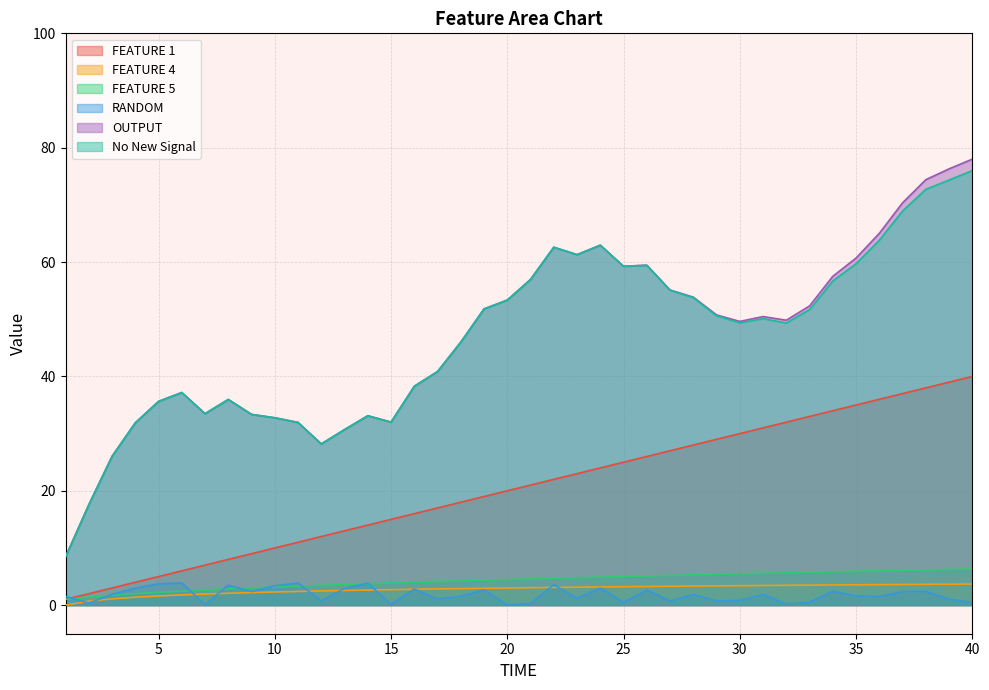

Reading left to right, what are all the values shown in this chart?

FEATURE 1: 1.0	2.0	3.0	4.0	5.0	6.0	7.0	8.0	9.0	10.0	11.0	12.0	13.0	14.0	15.0	16.0	17.0	18.0	19.0	20.0	21.0	22.0	23.0	24.0	25.0	26.0	27.0	28.0	29.0	30.0	31.0	32.0	33.0	34.0	35.0	36.0	37.0	38.0	39.0	40.0
FEATURE 4: 0.0	0.7	1.1	1.4	1.6	1.8	1.9	2.1	2.2	2.3	2.4	2.5	2.6	2.6	2.7	2.8	2.8	2.9	2.9	3.0	3.0	3.1	3.1	3.2	3.2	3.3	3.3	3.3	3.4	3.4	3.4	3.5	3.5	3.5	3.6	3.6	3.6	3.6	3.7	3.7
FEATURE 5: 1.0	1.4	1.7	2.0	2.2	2.4	2.6	2.8	3.0	3.2	3.3	3.5	3.6	3.7	3.9	4.0	4.1	4.2	4.4	4.5	4.6	4.7	4.8	4.9	5.0	5.1	5.2	5.3	5.4	5.5	5.6	5.7	5.7	5.8	5.9	6.0	6.1	6.2	6.2	6.3
RANDOM: 1.5	0.3	1.9	3.0	3.7	3.9	0.1	3.5	2.4	3.4	3.9	0.7	2.9	3.9	0.1	2.8	1.1	1.5	2.7	0.0	0.3	3.6	1.2	3.0	0.5	2.6	0.7	1.9	0.7	0.8	1.9	0.2	0.5	2.4	1.6	1.5	2.4	2.4	1.0	0.5
OUTPUT: 8.4	17.6	26.0	31.9	35.6	37.2	33.5	36.0	33.4	32.8	32.0	28.2	30.7	33.1	32.0	38.3	40.9	46.0	51.8	53.4	57.0	62.6	61.3	63.0	59.3	59.5	55.1	53.9	50.8	49.6	50.5	49.8	52.3	57.5	60.7	65.0	70.4	74.4	76.3	78.0
No New Signal: 8.4	17.6	26.0	31.9	35.6	37.2	33.5	36.0	33.4	32.8	32.0	28.2	30.7	33.1	32.0	38.3	40.9	46.0	51.8	53.4	57.0	62.6	61.3	63.0	59.3	59.4	55.1	53.8	50.6	49.4	50.1	49.3	51.7	56.7	59.7	63.8	68.9	72.7	74.3	76.0